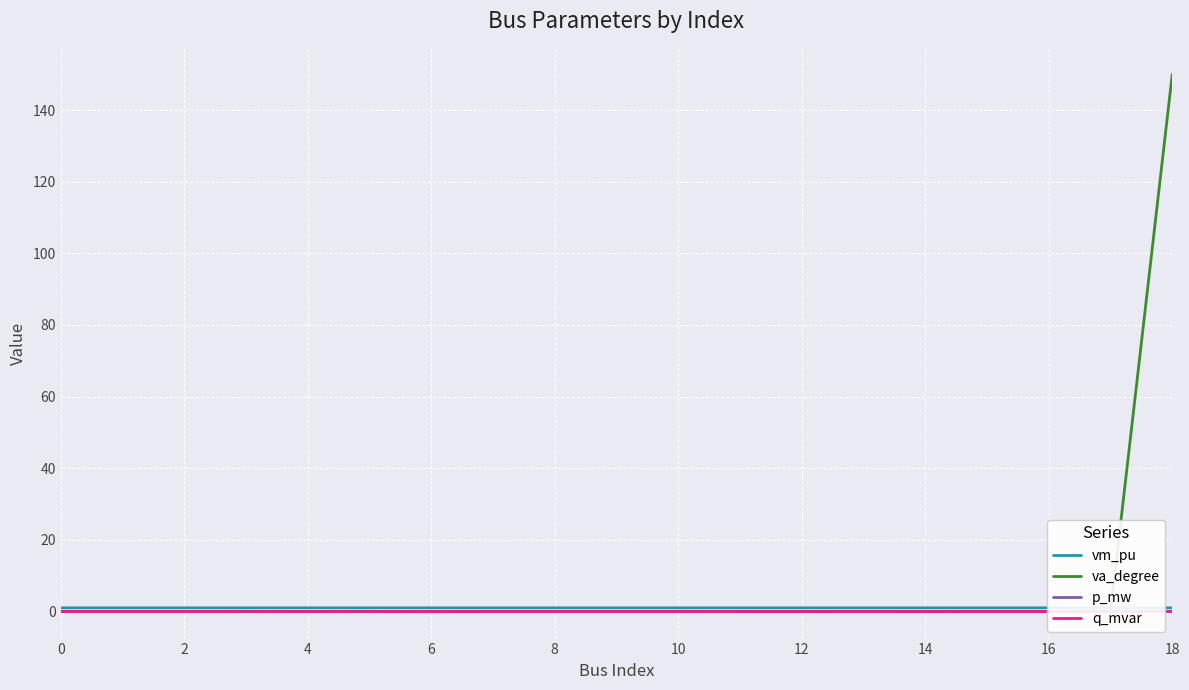

Which series has the largest range (max minus min)?

va_degree